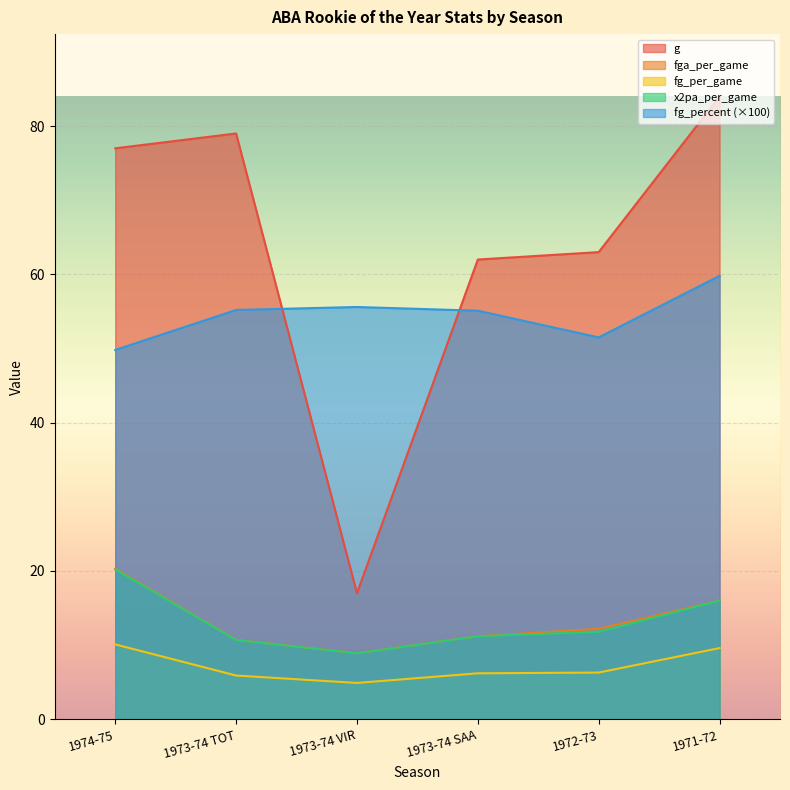

What is the total value across all series at 1971-72?

185.4